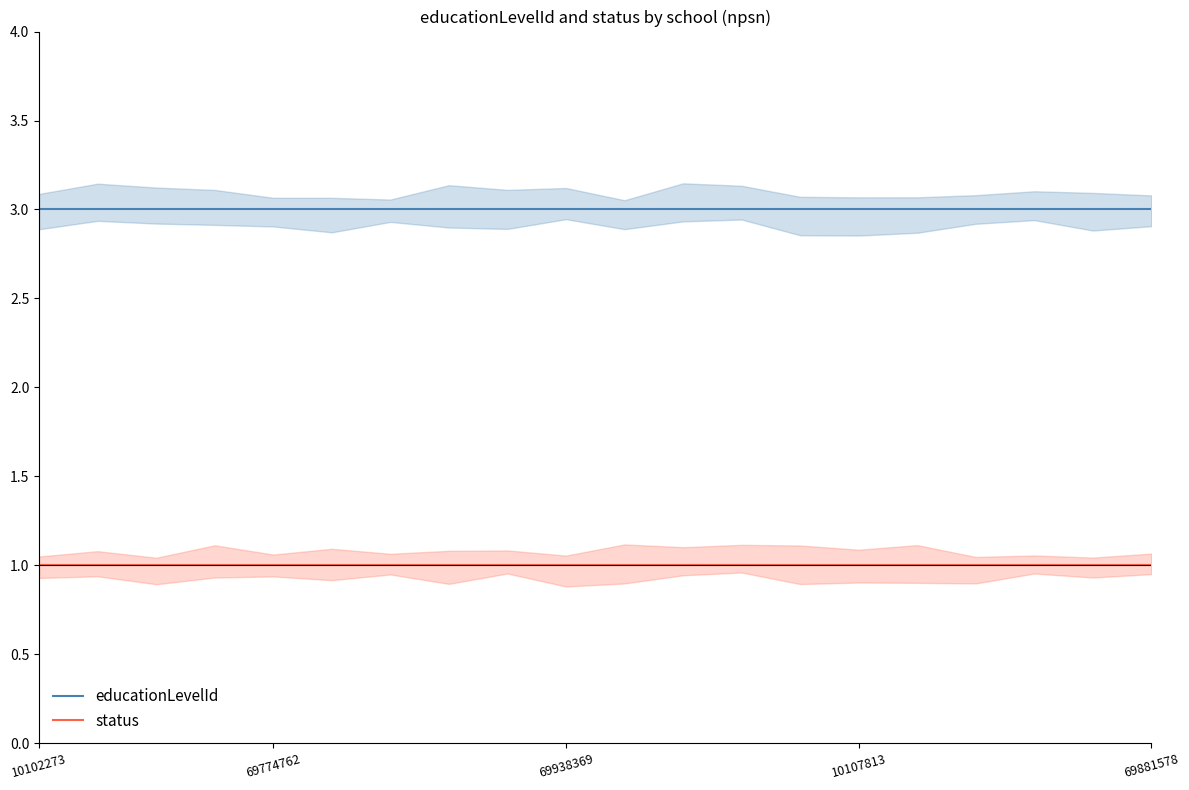

The educationLevelId series shows 1 at 10102273. True or false?

False